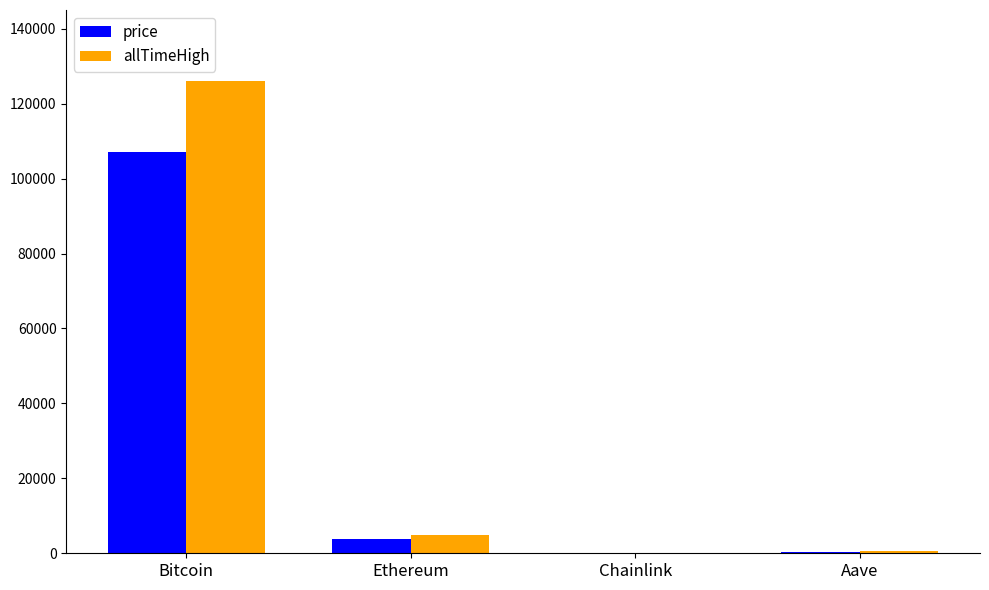

At which category is the sum across all series the highest?

Bitcoin